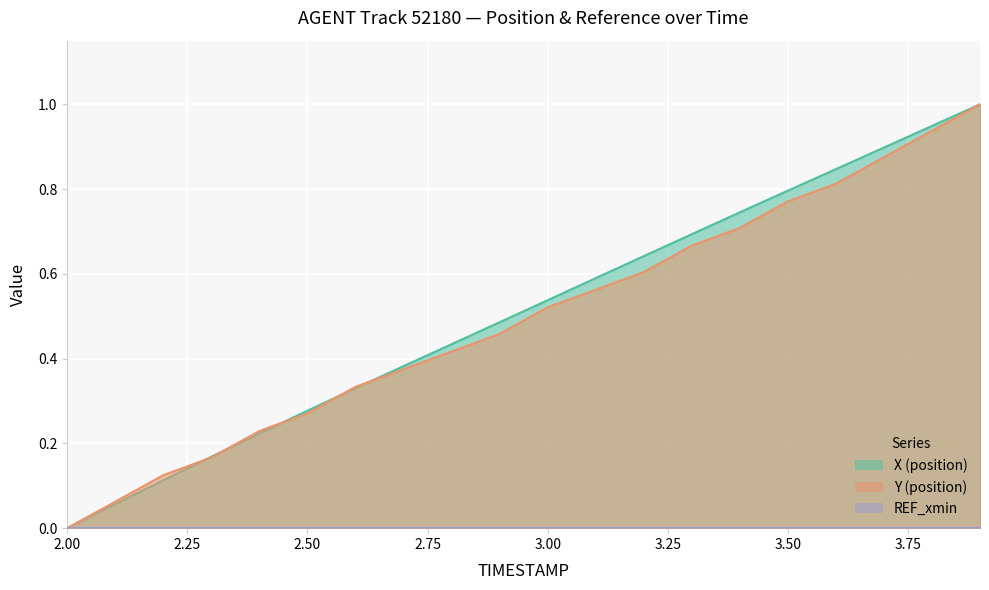

Which series has the largest total across all categories?

X